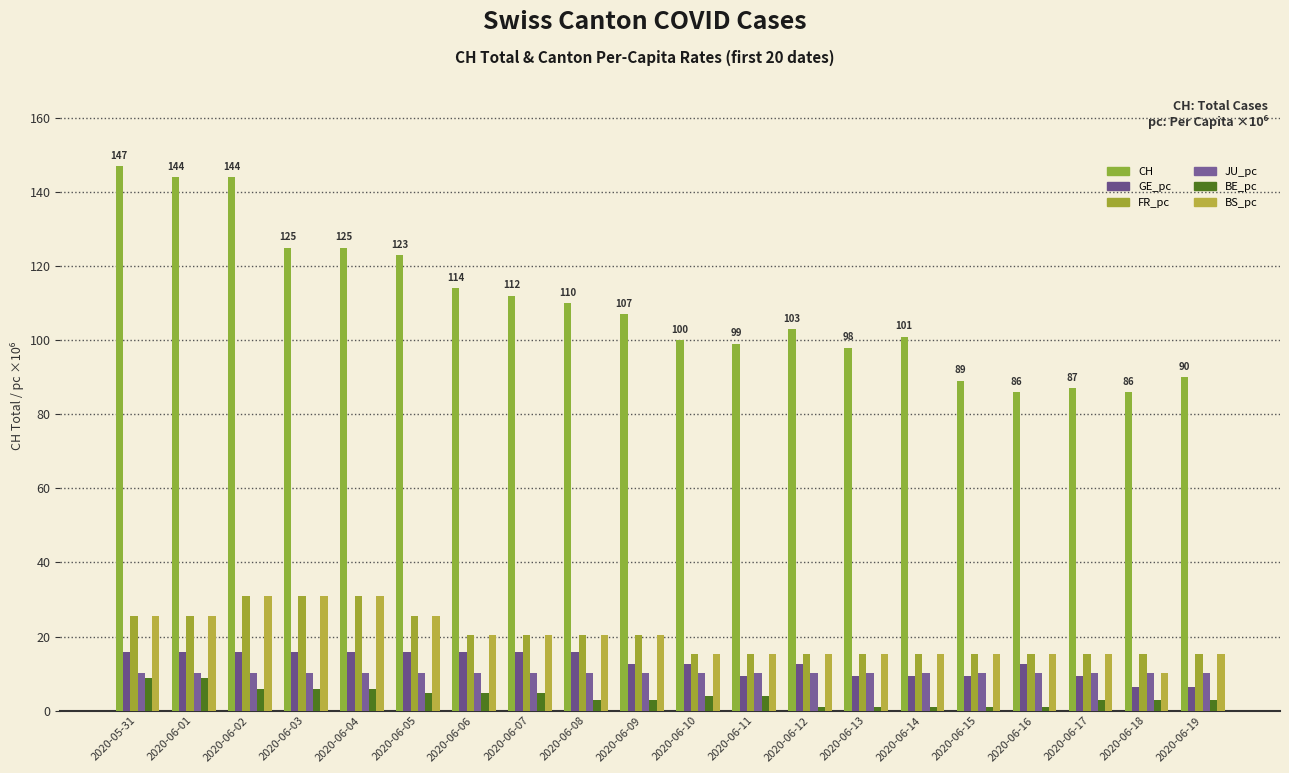

How many bars are there in each group?

6